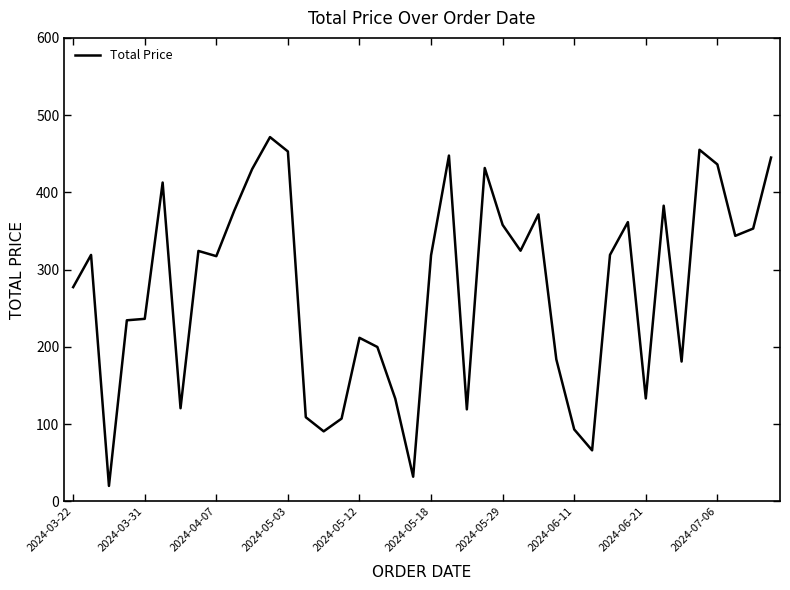

What is the difference between the maximum and minimum values?

451.5